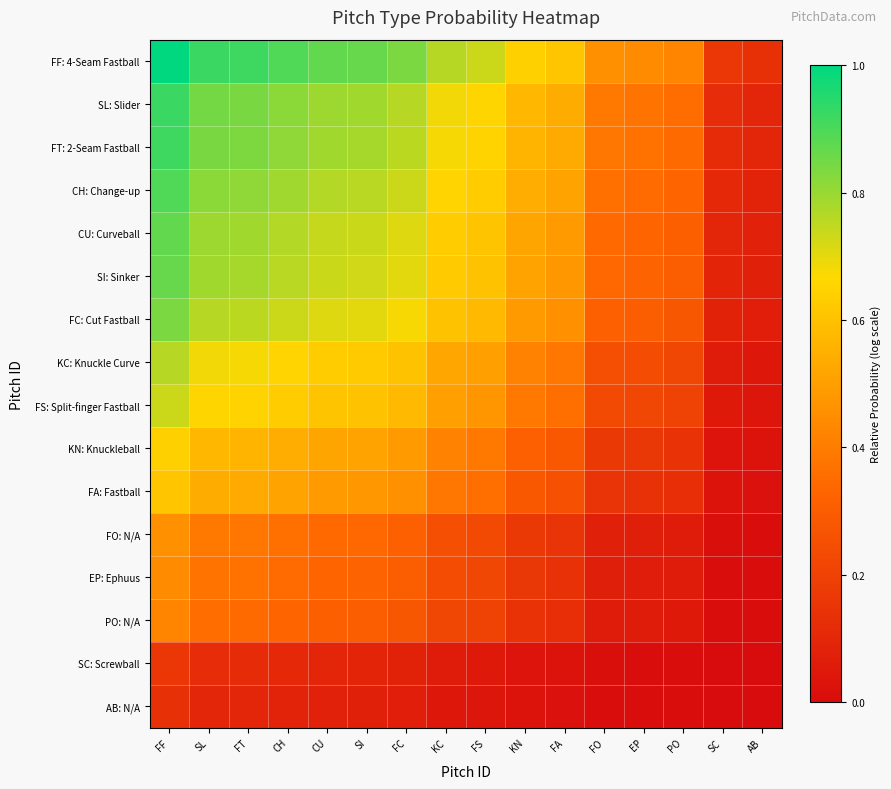

Which series has the largest range (max minus min)?

FF: 4-Seam Fastball